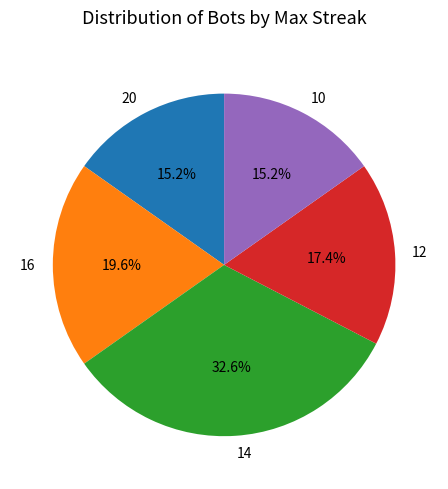

The 10 slice represents 15% of the pie. True or false?

True